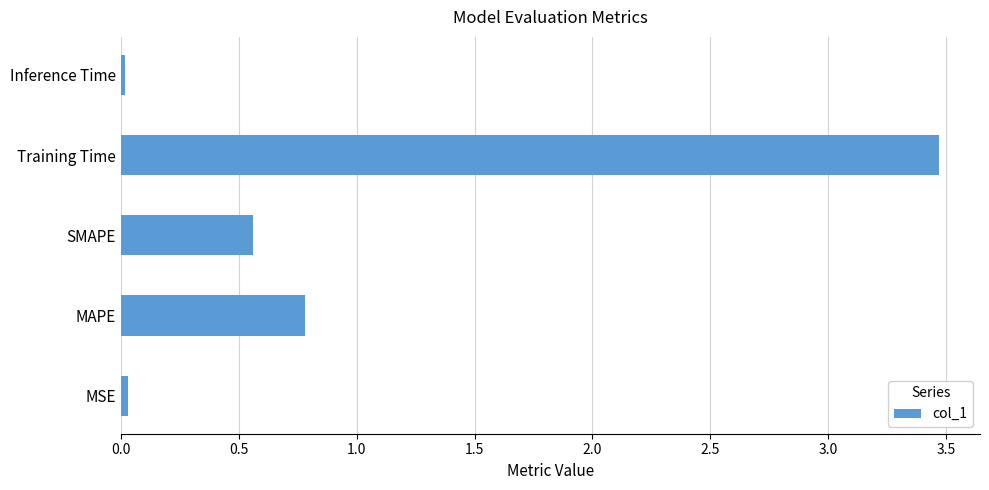

The chart shows a value of 0.9 at Training Time. True or false?

False